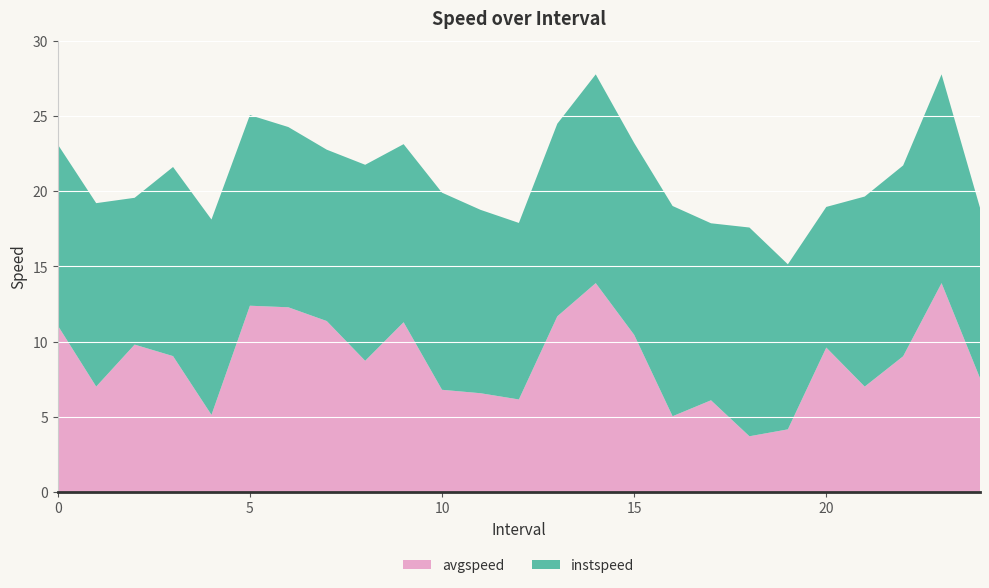

Reading left to right, extract all data points from this chart.

avgspeed: 11.1	7.0	9.8	9.0	5.1	12.4	12.3	11.4	8.7	11.3	6.8	6.6	6.1	11.7	13.9	10.4	5.0	6.1	3.7	4.2	9.6	7.0	9.0	13.9	7.6
instspeed: 12.0	12.2	9.8	12.6	13.0	12.7	12.0	11.4	13.0	11.8	13.1	12.2	11.7	12.8	13.9	12.8	14.0	11.8	13.9	11.0	9.4	12.6	12.7	13.9	11.3